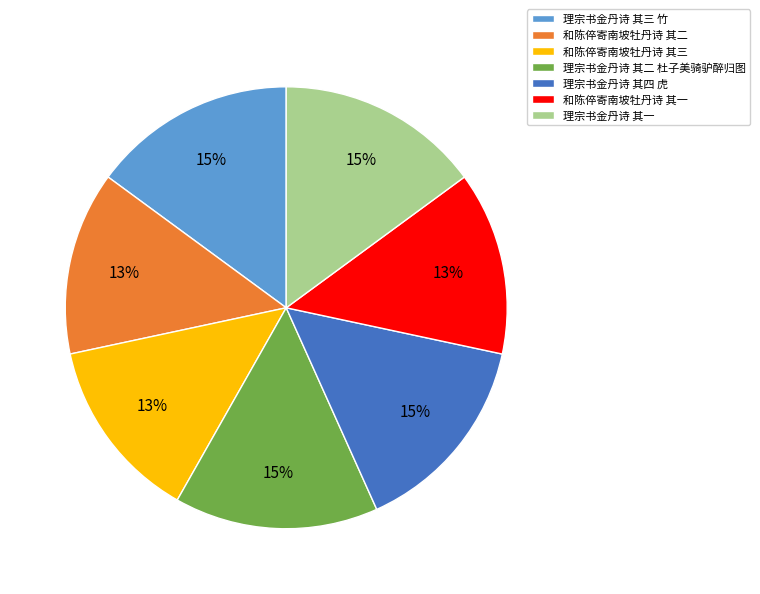

To the nearest percent, what is the combined percentage of 和陈倅寄南坡牡丹诗 其三 and 理宗书金丹诗 其四 虎?

28%